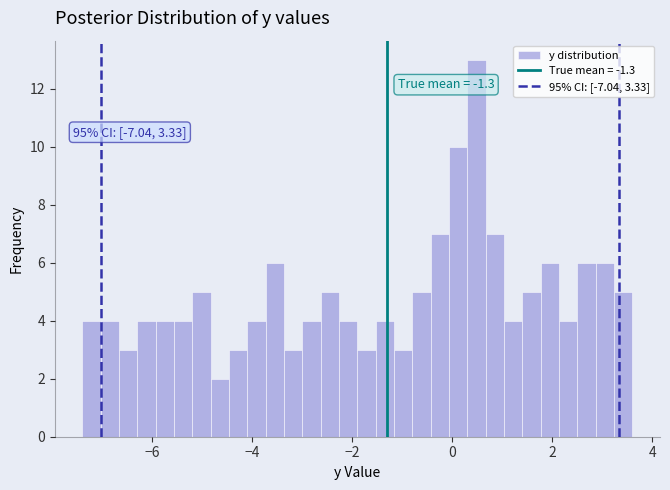

Around what value on the x-axis is the tallest bar? Give the approximate position of its centre, as read against the axis.

0.4